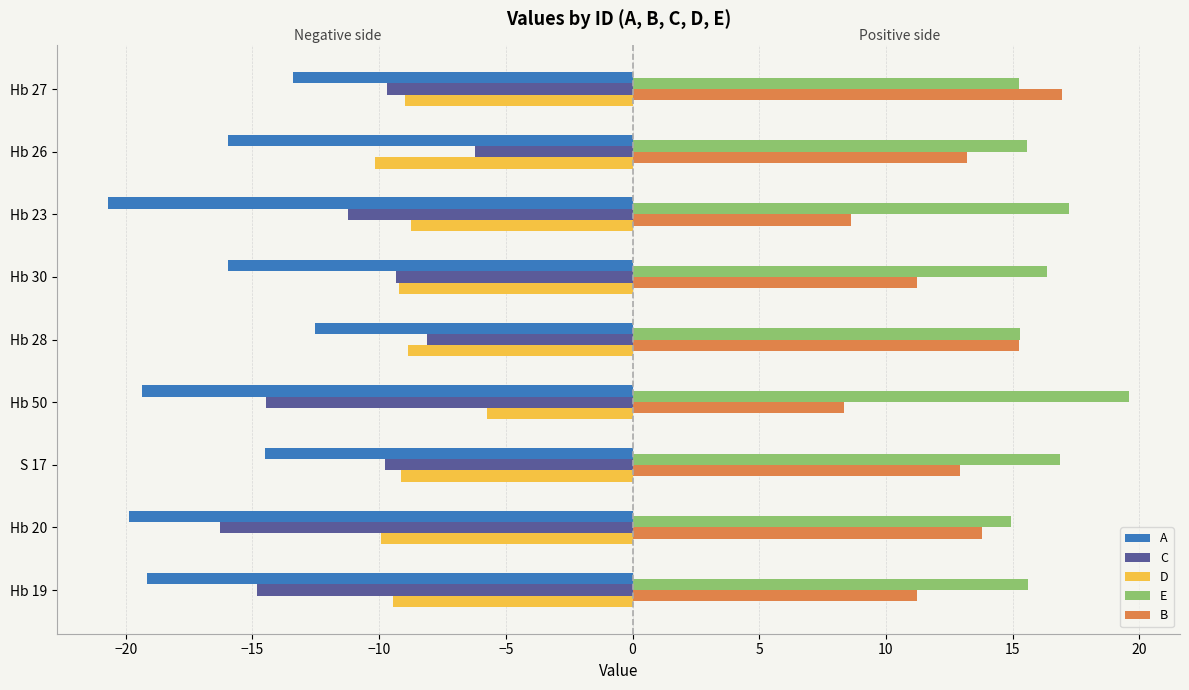

What is the sum of all B values?

111.5